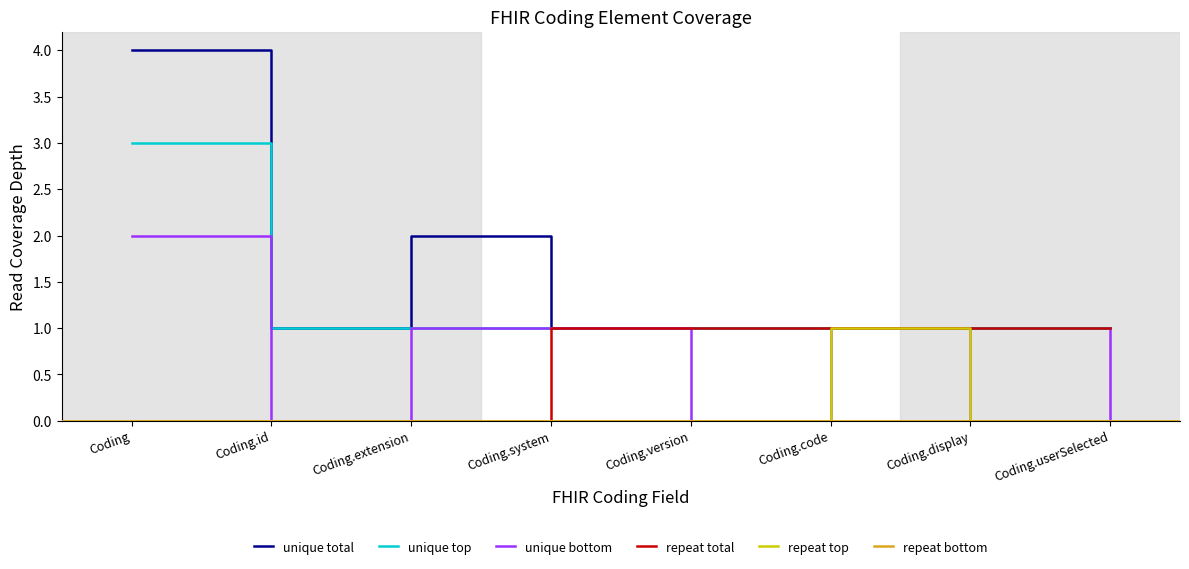

True or false: unique top and unique total cross at least once.

False